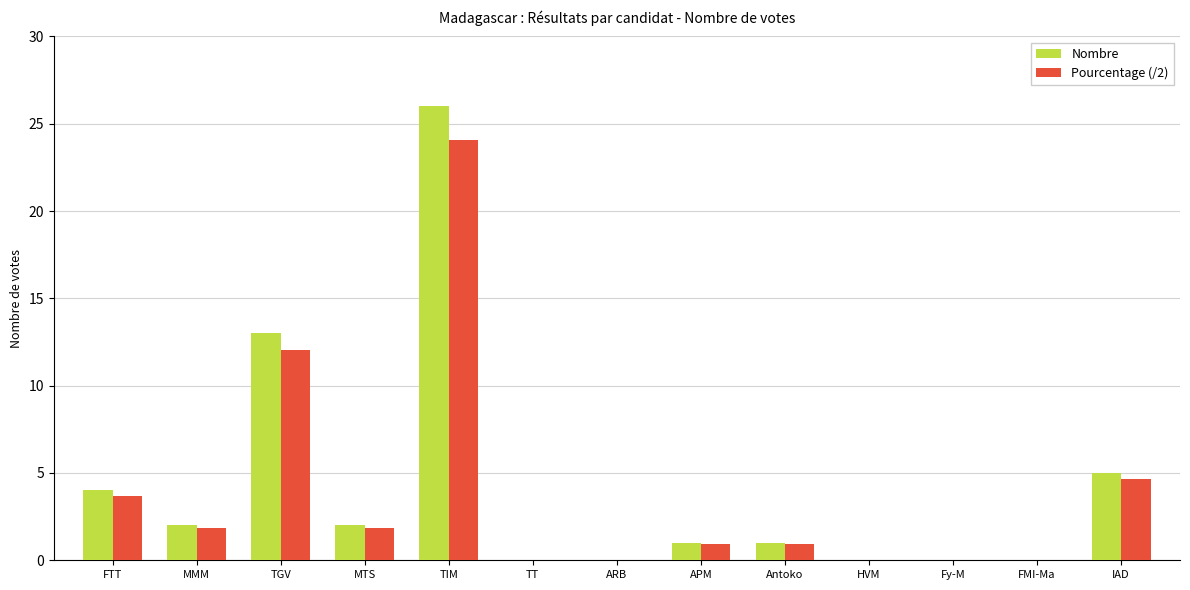

Reading left to right, list all the values displayed in this chart.

Nombre: FTT=4.0	MMM=2.0	TGV=13.0	MTS=2.0	TIM=26.0	TT=0.0	ARB=0.0	APM=1.0	Antoko=1.0	HVM=0.0	Fy-M=0.0	FMI-Ma=0.0	IAD=5.0
Pourcentage (/2): FTT=3.7	MMM=1.9	TGV=12.0	MTS=1.9	TIM=24.1	TT=0.0	ARB=0.0	APM=0.9	Antoko=0.9	HVM=0.0	Fy-M=0.0	FMI-Ma=0.0	IAD=4.6